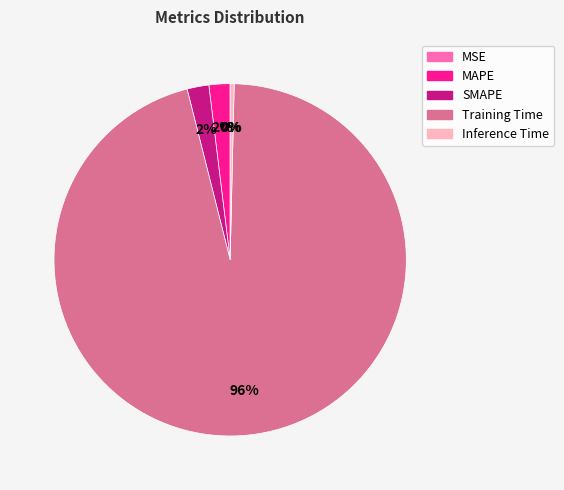

To the nearest percent, what is the combined percentage of MAPE and Training Time?

98%